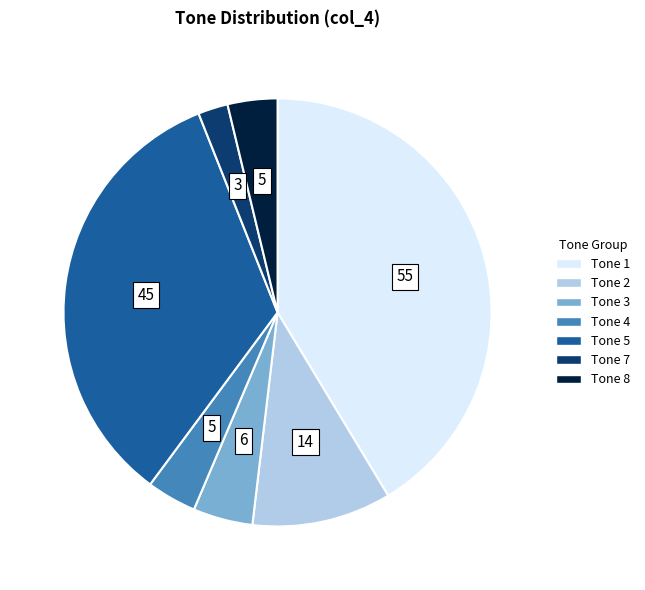

Is it true that Tone 5 is 34% of the pie?

True